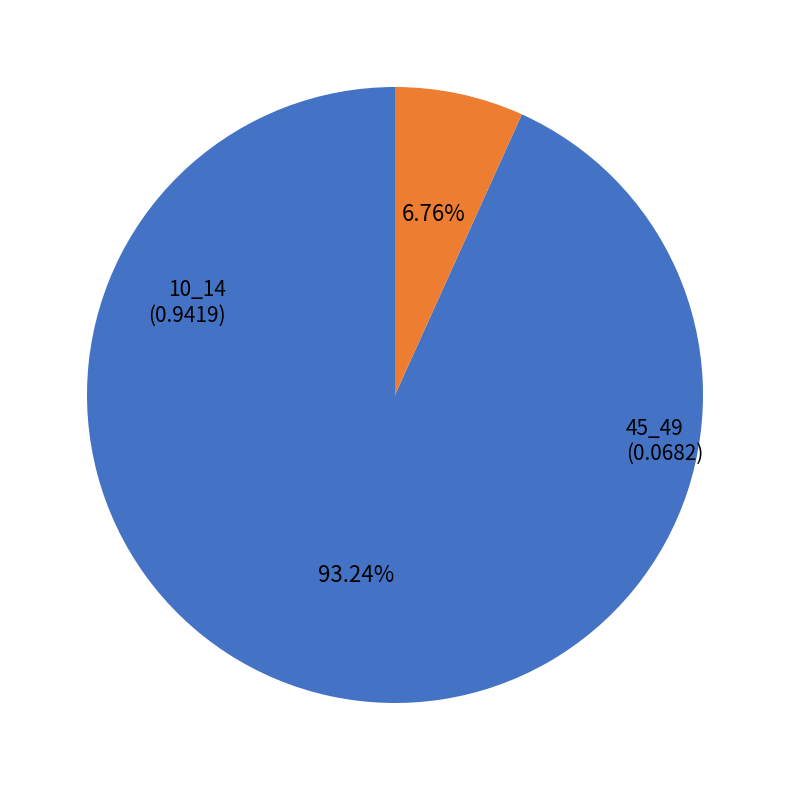

Is there any slice that represents more than half of the pie?

Yes